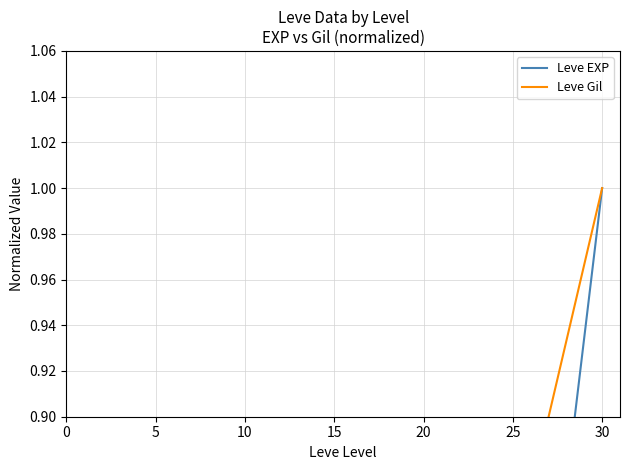

Is this an area chart (filled region under the line)?

No